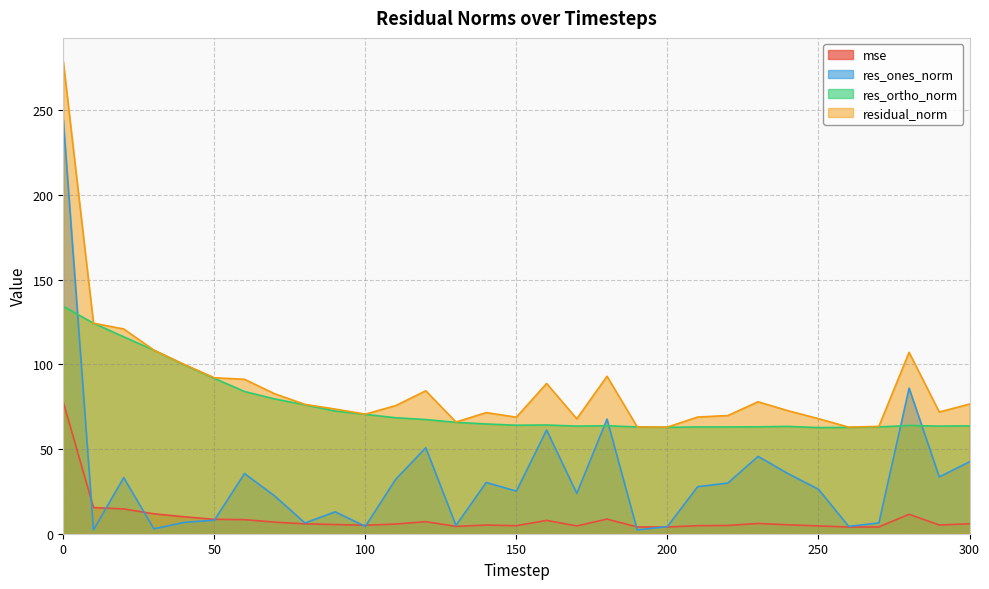

Reading left to right, what are all the values shown in this chart?

mse: 77.8	15.5	14.6	11.8	10.0	8.5	8.3	6.8	5.8	5.4	5.0	5.7	7.1	4.4	5.1	4.7	7.9	4.6	8.6	4.0	4.0	4.7	4.9	6.1	5.3	4.6	4.0	4.0	11.5	5.2	5.9
res_ones_norm: 244.4	2.2	33.1	2.9	6.7	8.0	35.5	22.3	6.3	12.9	4.3	32.1	50.8	4.9	30.3	25.1	61.2	23.8	67.7	2.2	4.2	27.8	29.9	45.7	35.4	26.3	4.3	6.4	85.9	33.6	42.5
res_ortho_norm: 134.3	124.3	116.3	108.4	99.8	91.8	84.0	79.6	76.1	72.5	70.5	68.5	67.4	65.8	64.8	64.1	64.2	63.6	63.8	63.1	62.8	63.1	63.1	63.1	63.4	62.7	62.8	63.1	63.9	63.5	63.7
residual_norm: 278.9	124.3	120.9	108.4	100.0	92.1	91.2	82.6	76.4	73.6	70.6	75.6	84.4	66.0	71.5	68.8	88.7	67.9	93.0	63.1	63.0	68.9	69.8	77.9	72.6	68.0	63.0	63.4	107.1	71.9	76.6